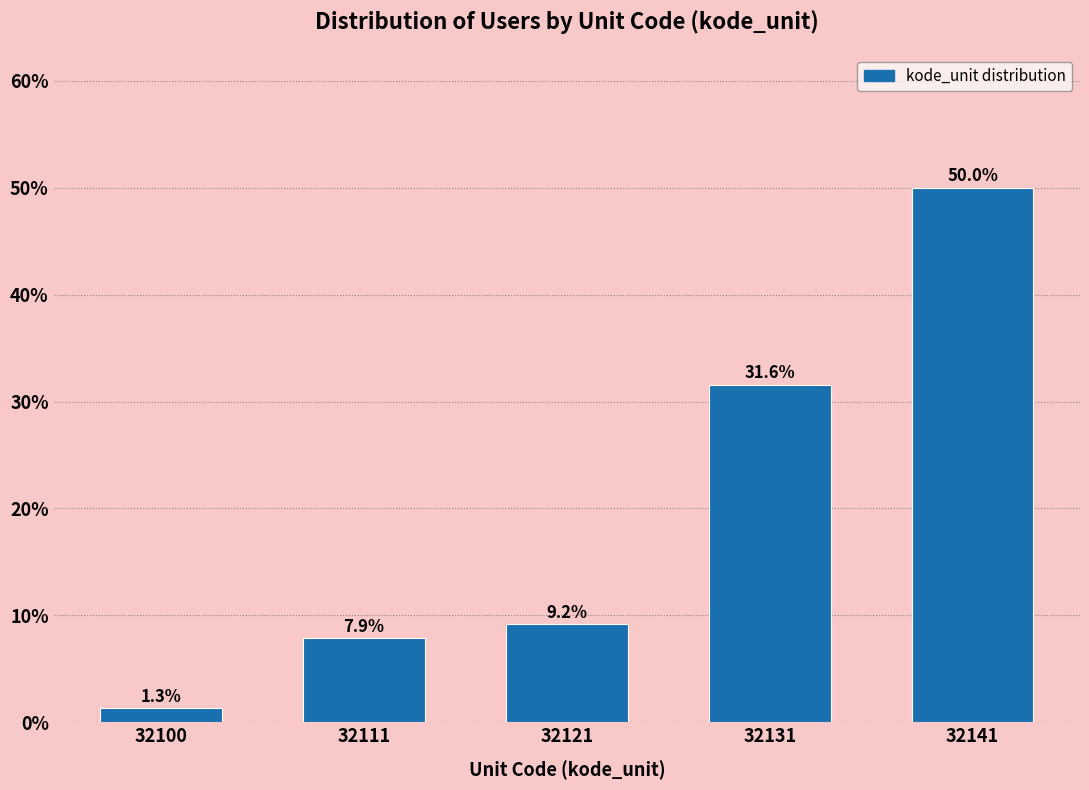

Reading right to left, transcribe all the data shown in this chart.

50.0	31.6	9.2	7.9	1.3